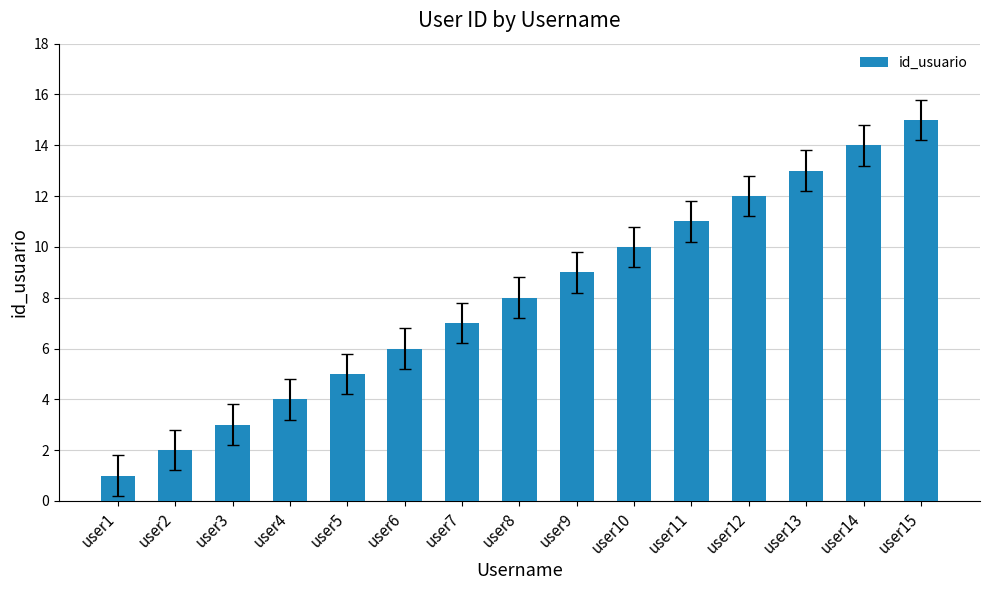

What is the value of the 7th bar from the left?

7